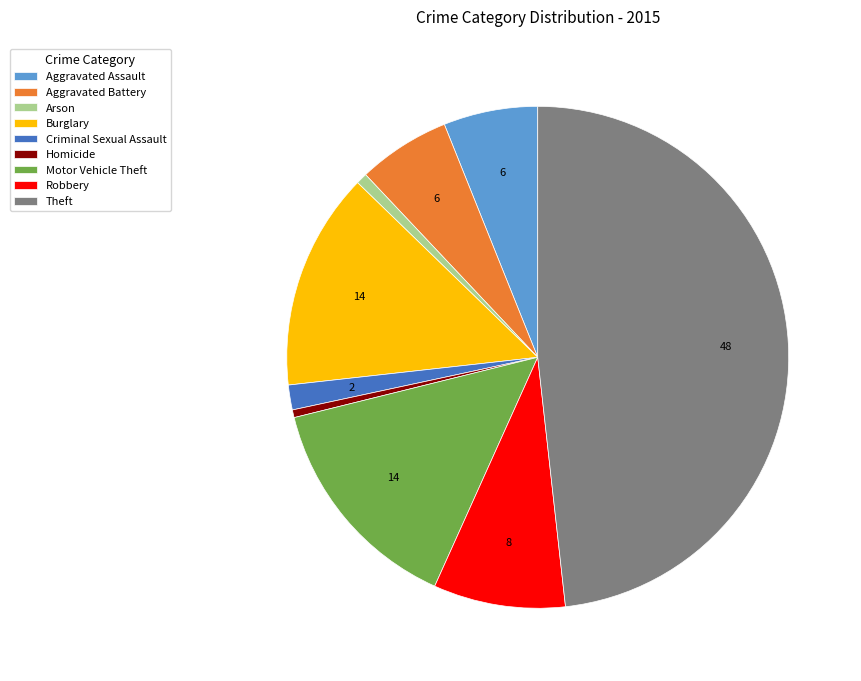

Is there any slice that represents more than half of the pie?

No